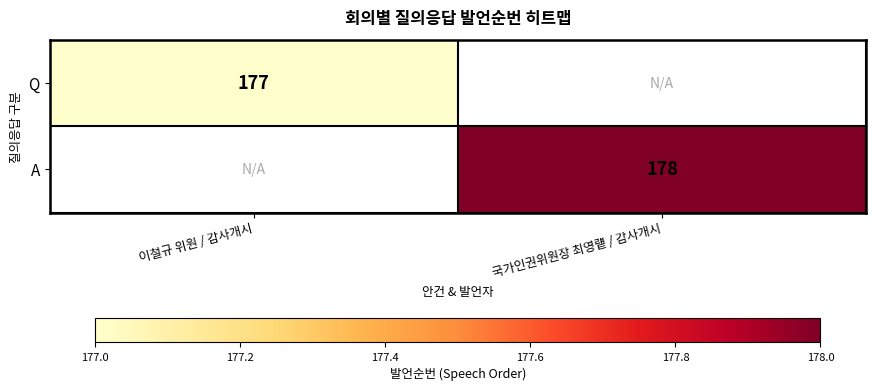

At which category is the sum across all series the highest?

국가인권위원장 최영럩 / 감사개시